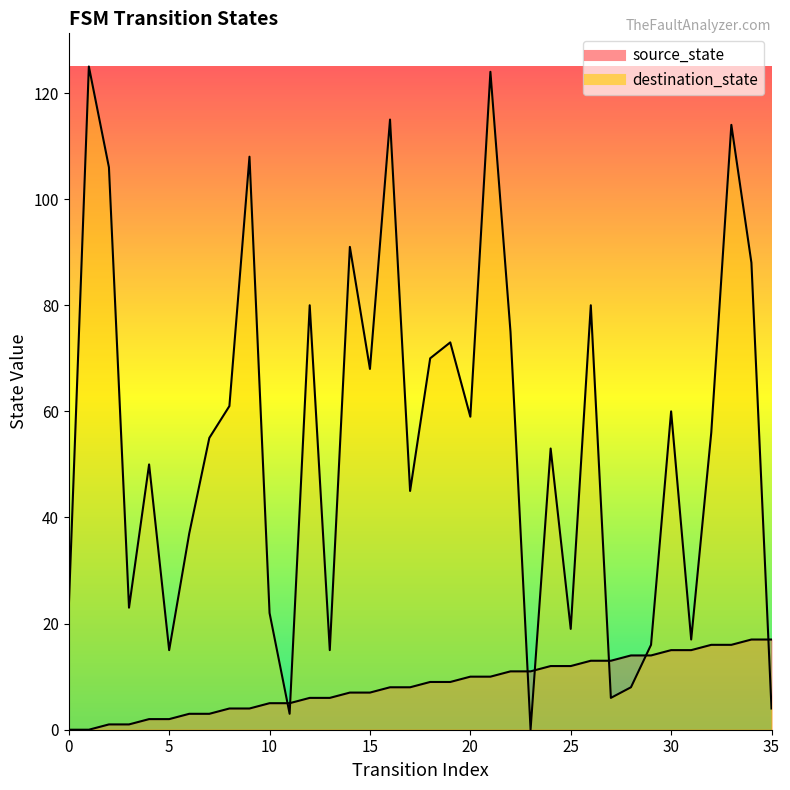

Is the value of source_state at 1 greater than the value of destination_state at 15?

No